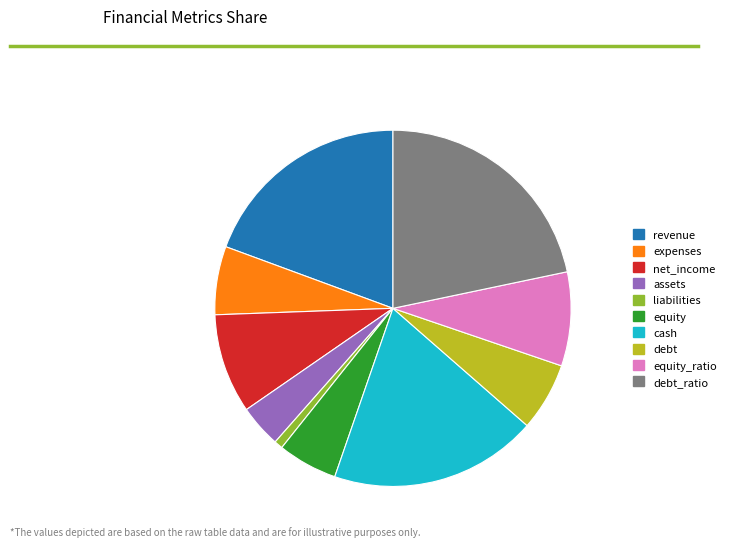

True or false: debt_ratio accounts for 7% of the total.

False